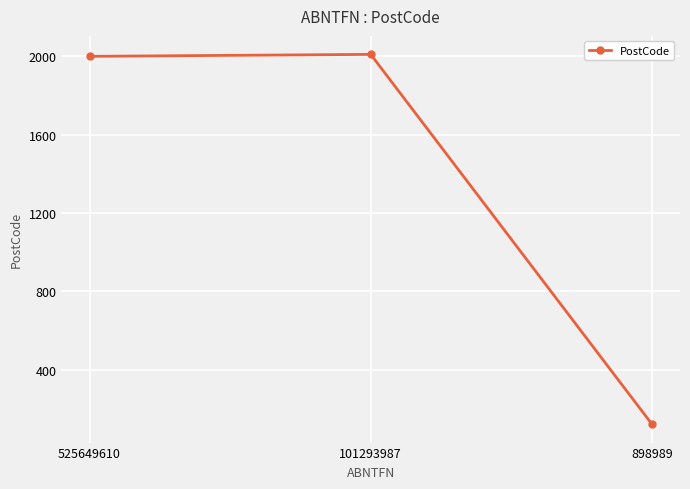

What is the maximum value shown in the chart?

2010